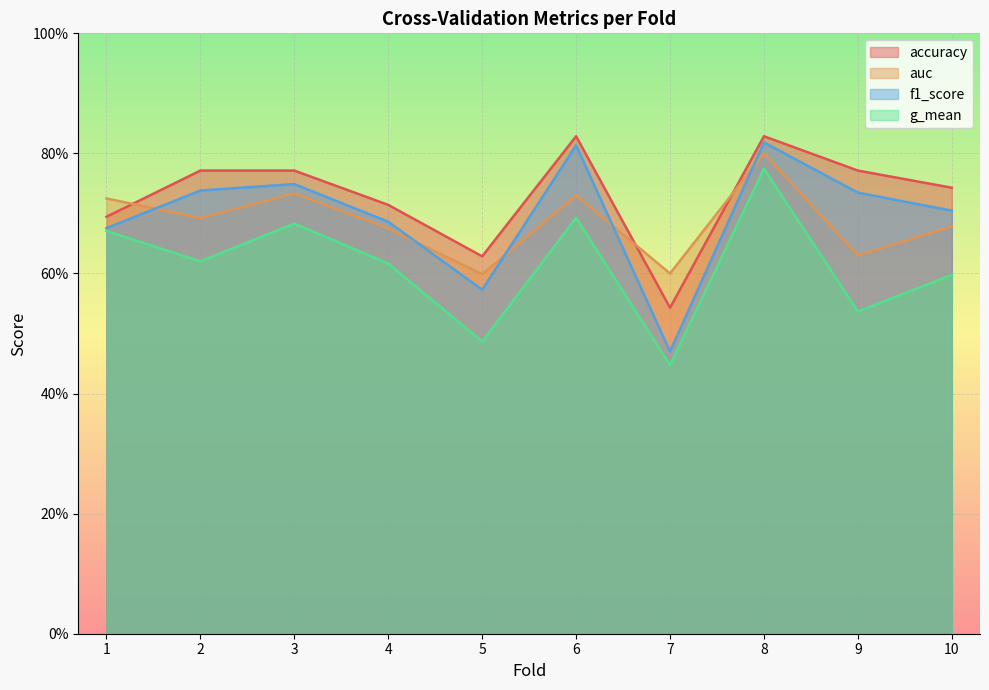

True or false: accuracy has a value of 0.2 at 8.

False